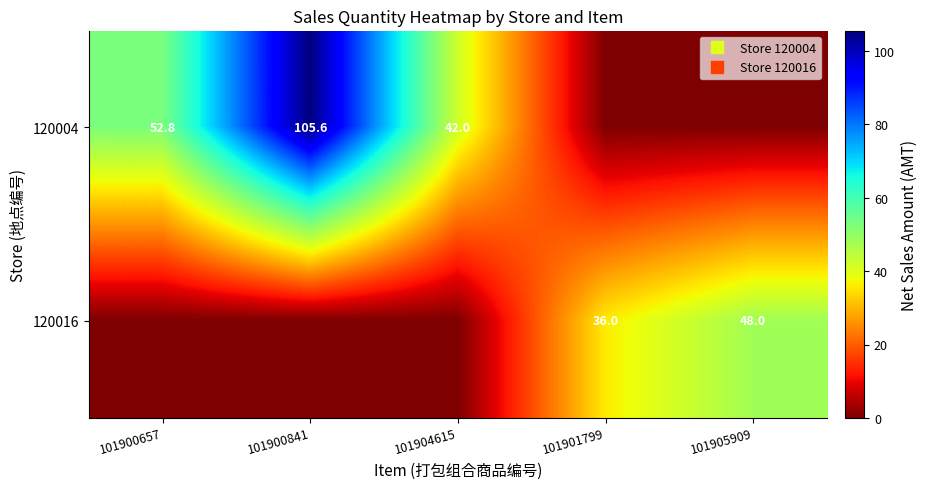

Which category has the lowest value in the 120004 series?

101901799